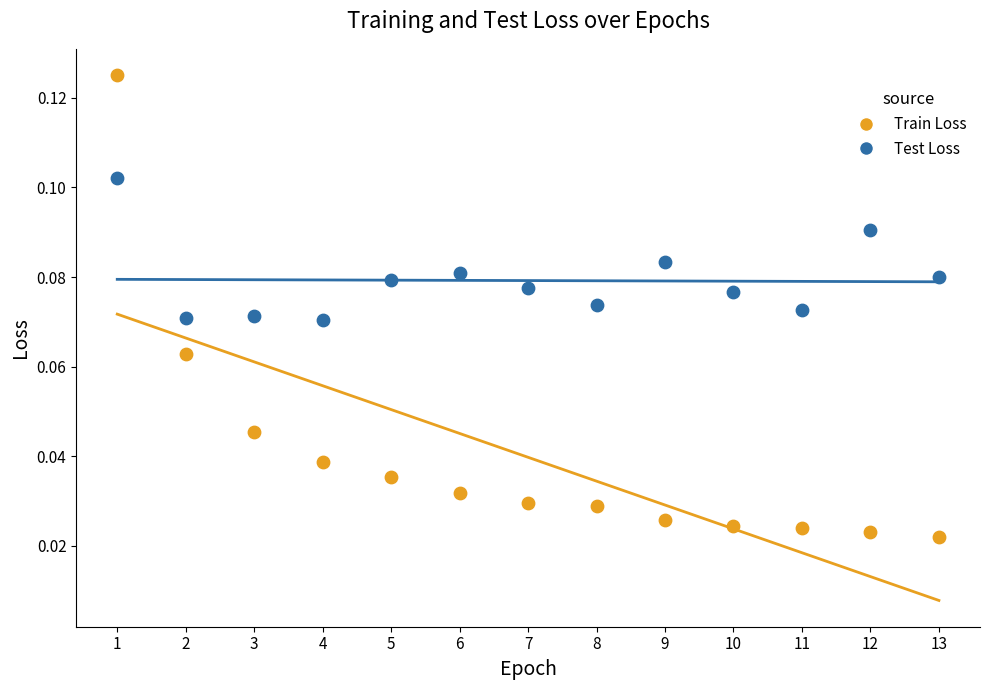

Across all data points, what is the range of X values (max minus min)?

12.0